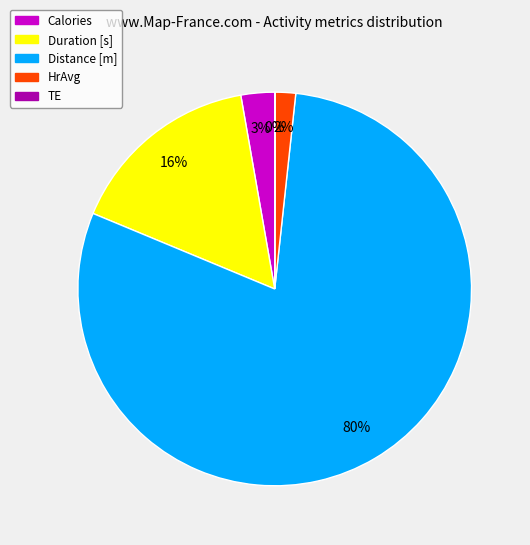

Which category accounts for the majority?

Distance [m]